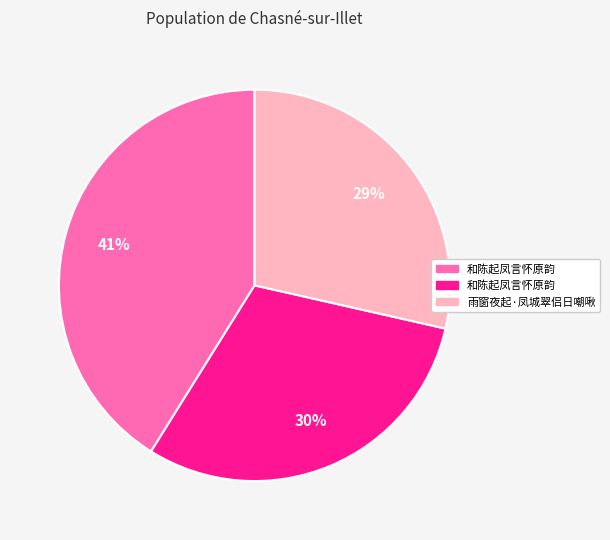

Does any single category account for the majority?

No